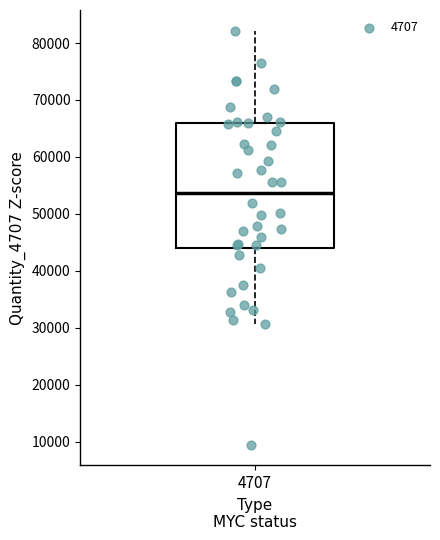

Where does the lower whisker of the box at x = 4707 end on the y-axis? The values are not printed on the chart, so give them approximately, as read against the axis.

31000